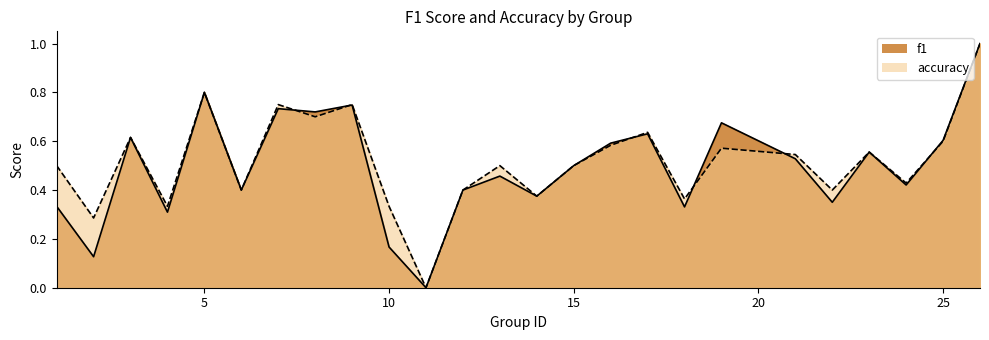

Does the chart display data point markers on the line(s)?

No